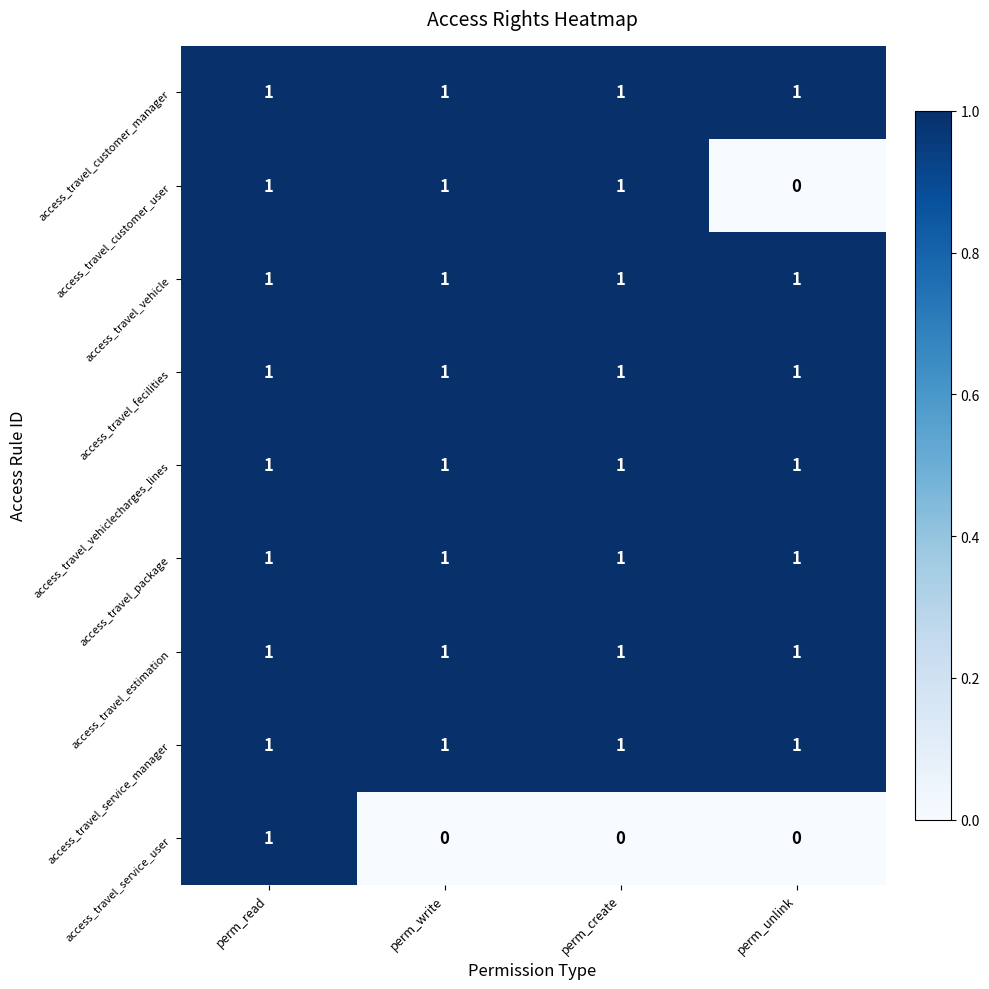

What is the sum of all access_travel_estimation values?

4